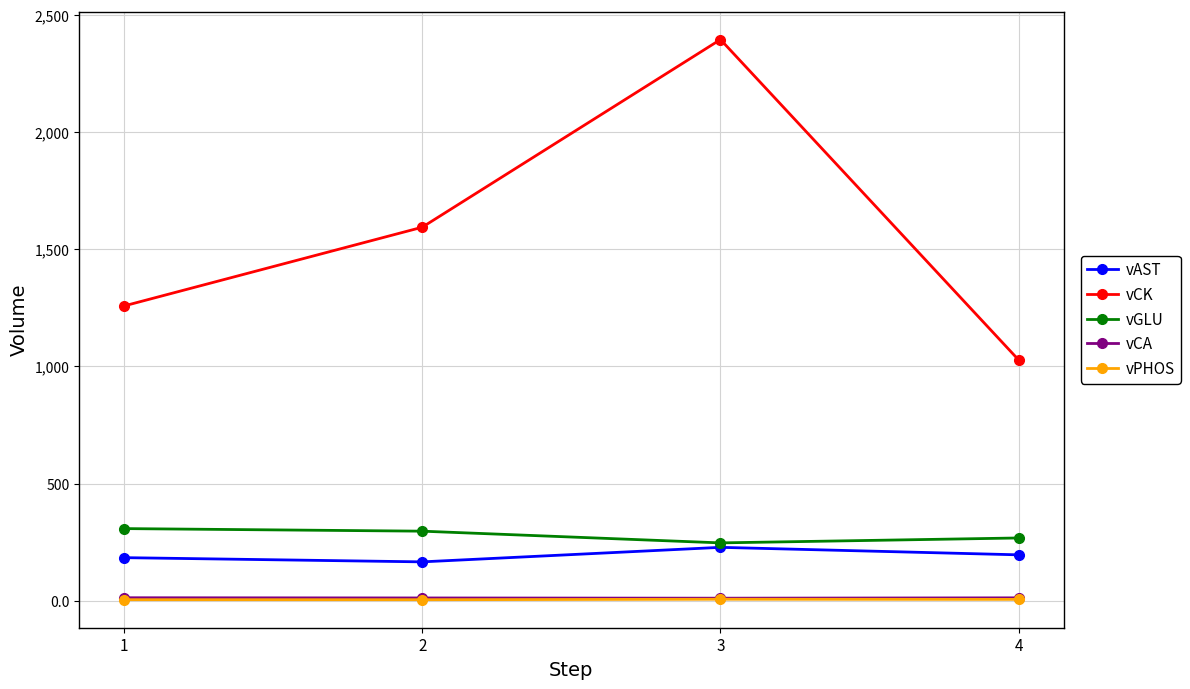

What is the value of the vCK point at the 1st from the left?

1258.0